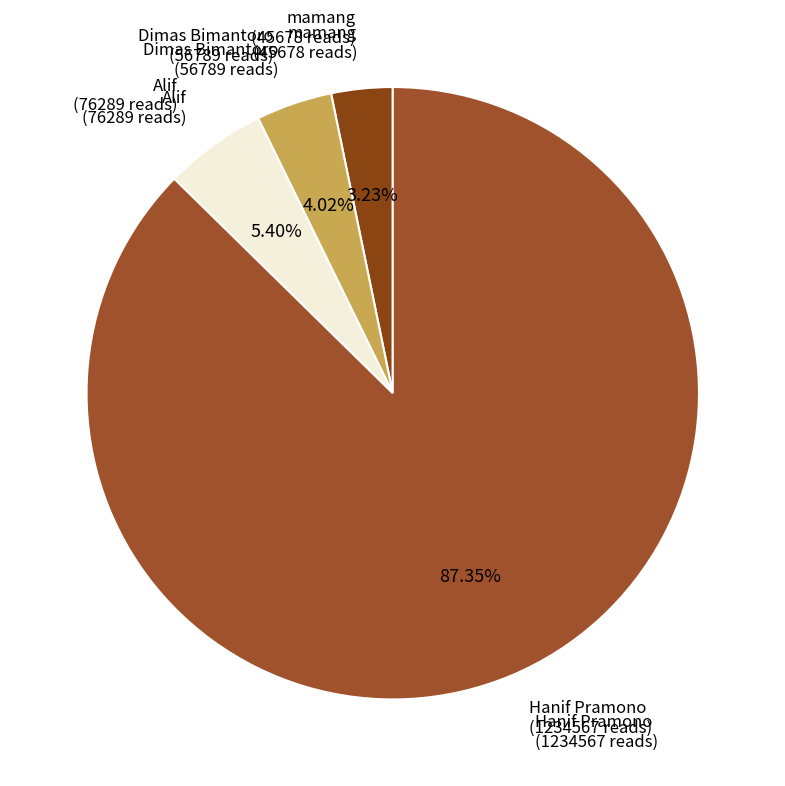

Count the number of slices in the pie.

4